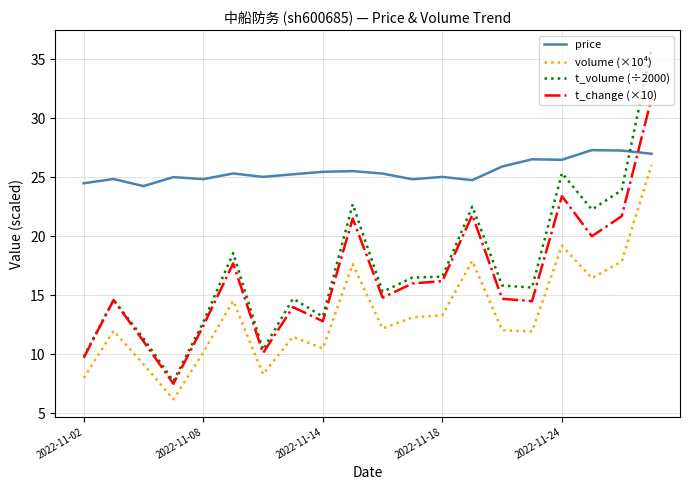

How many intersections are there between price and t_volume (÷2000)?

1